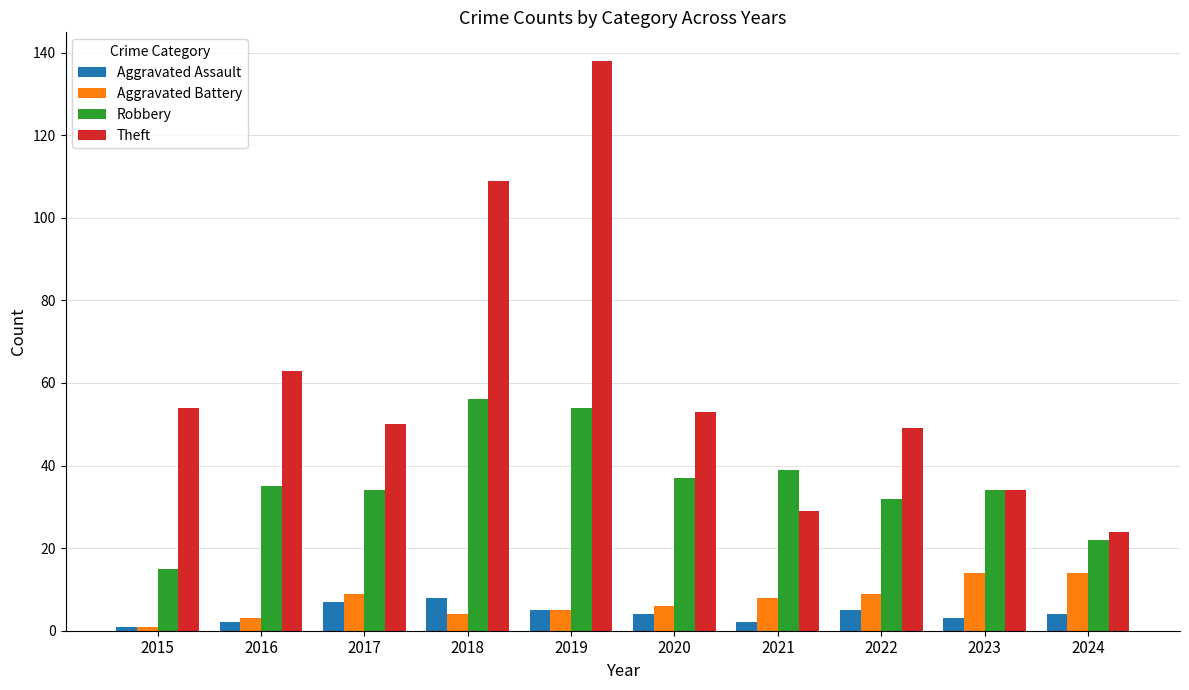

Count the number of categories in the chart.

10